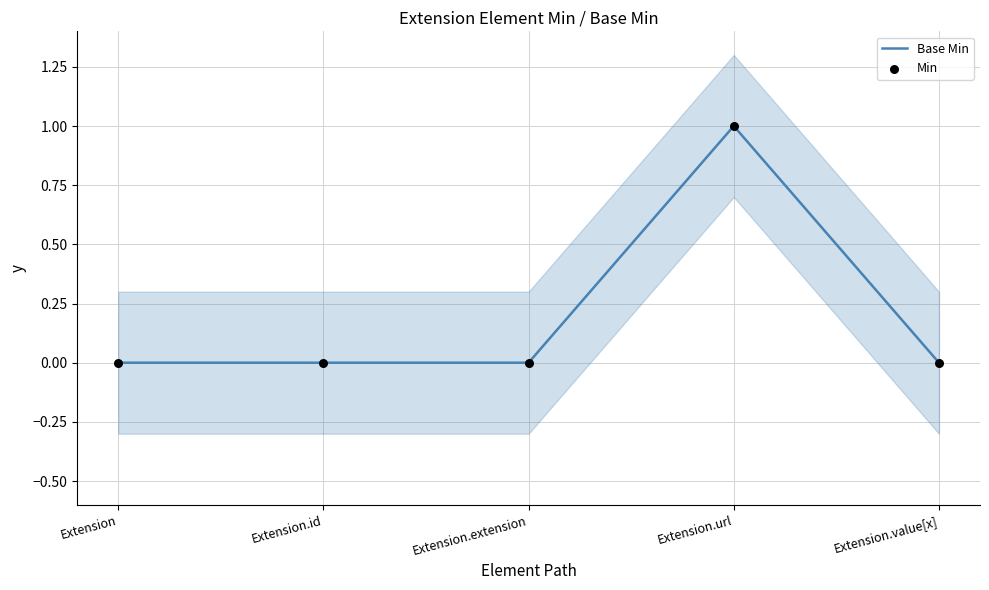

At how many categories does at least one series exceed 0?

1